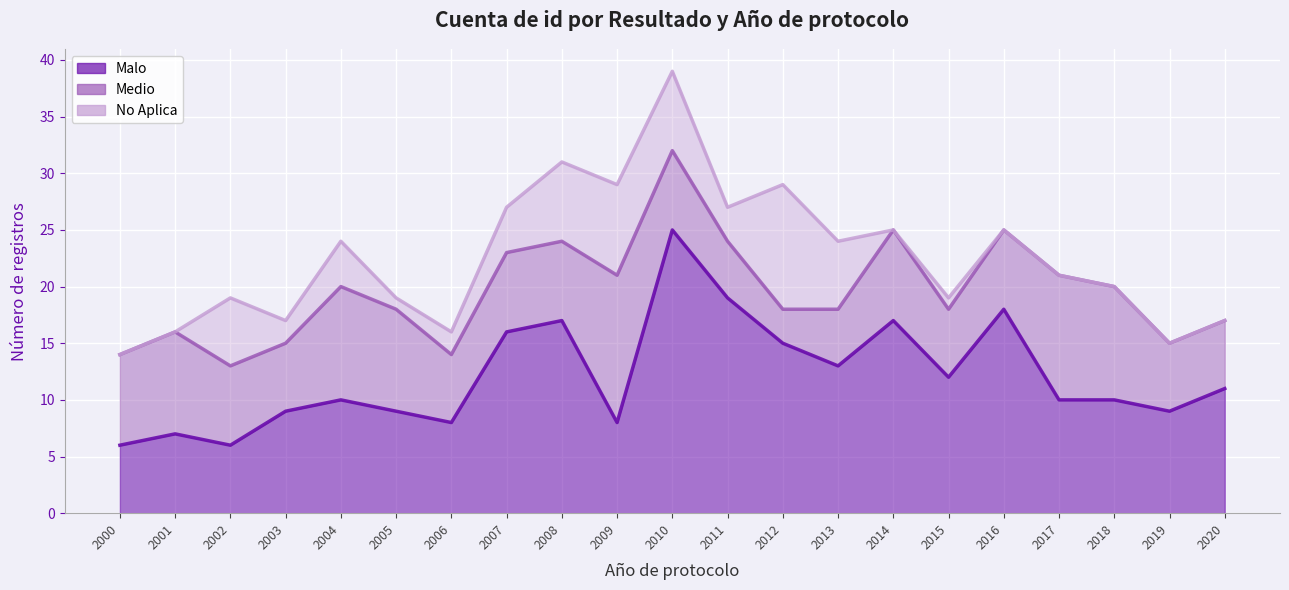

What is the difference between the maximum and minimum values in the Malo series?

19